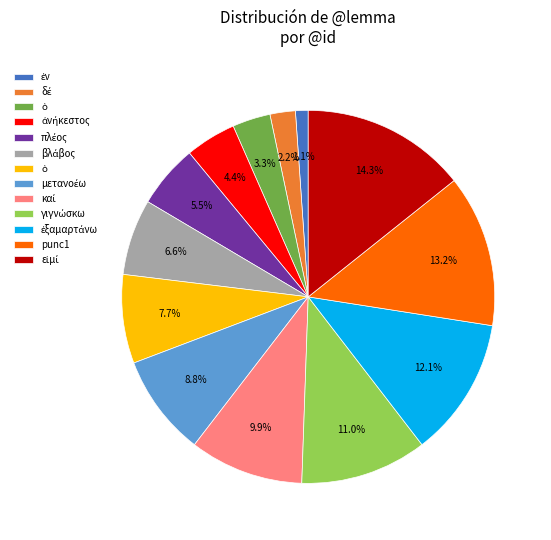

Is there any slice that represents more than half of the pie?

No